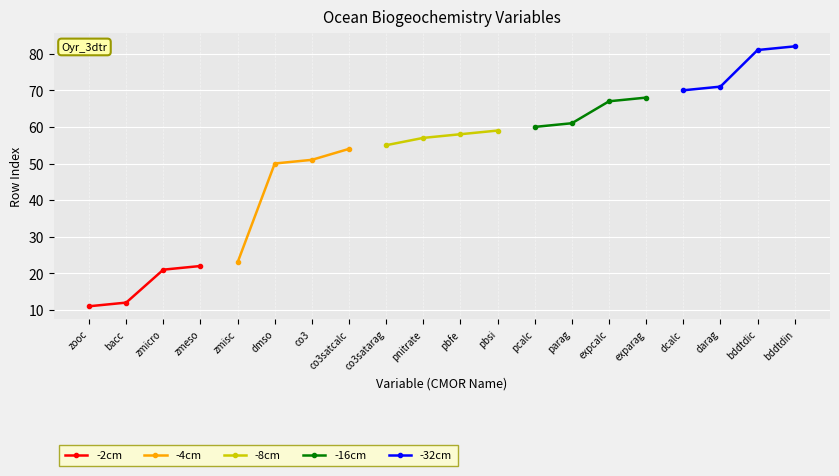

The value of -8cm at pbfe is 58. True or false?

True